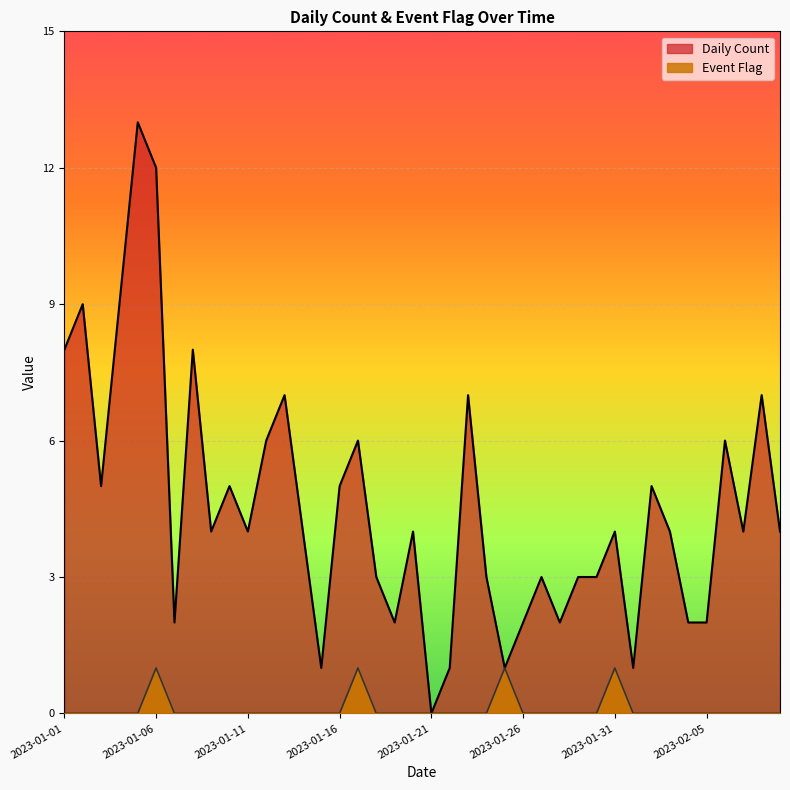

How many data points in Event Flag are above 0?

4